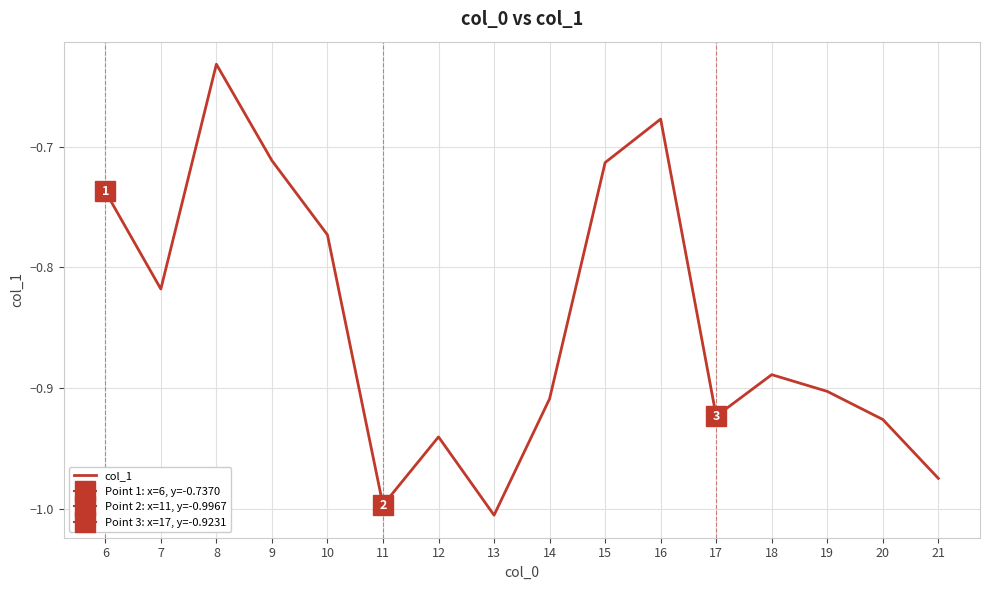

What is the value of the 9th point from the left?

-0.9